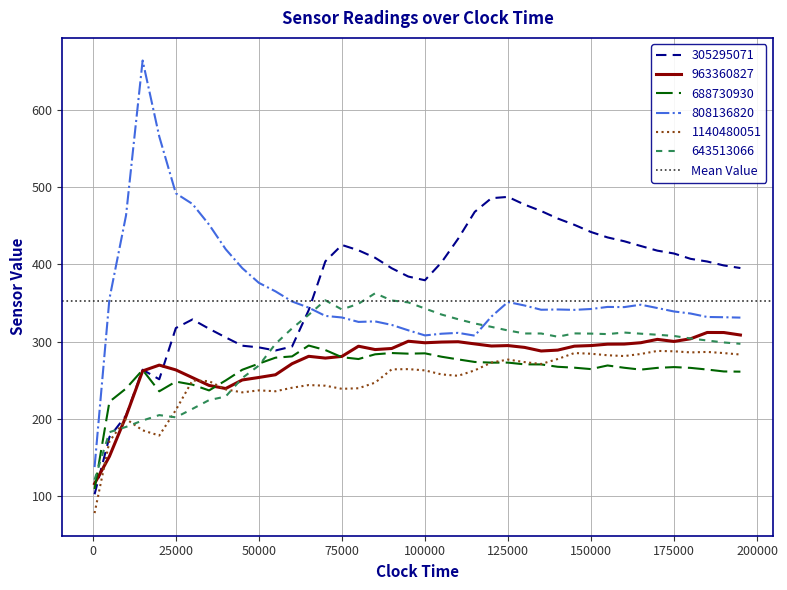

What is the average value of the 305295071 series?

372.4